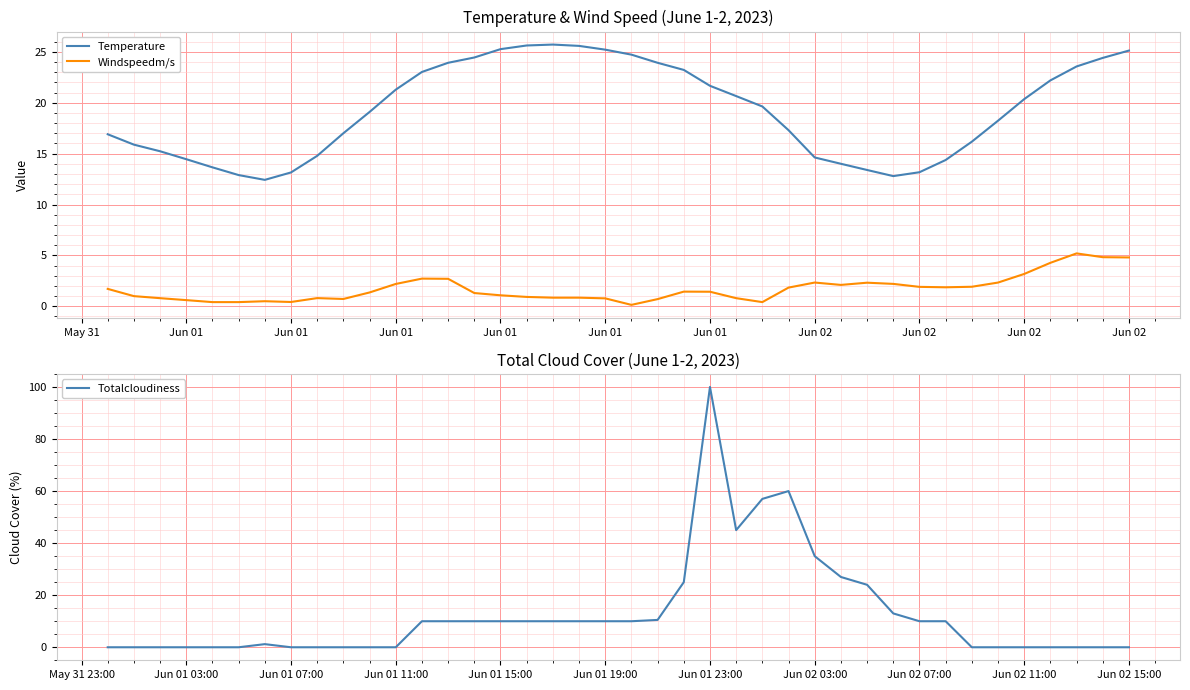

True or false: Temperature and Totalcloudiness cross at least once.

True